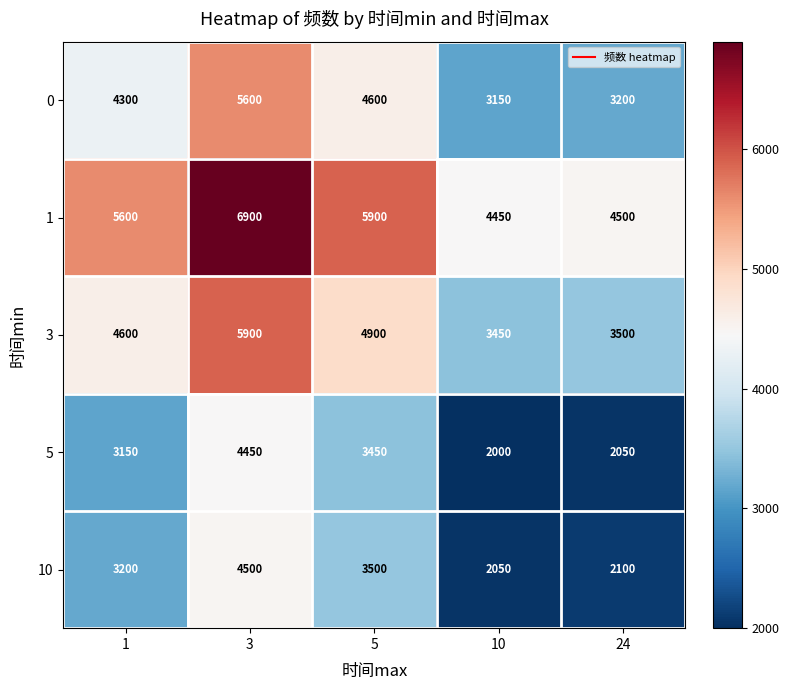

At how many categories does at least one series exceed 4780?

3